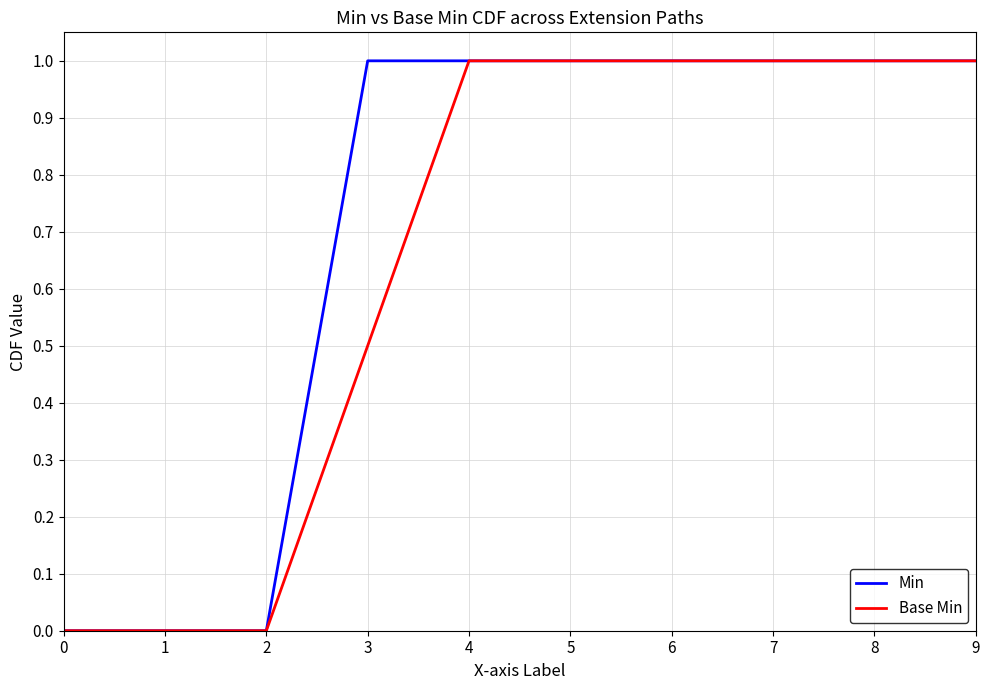

What are all the series names shown in the legend?

Min, Base Min